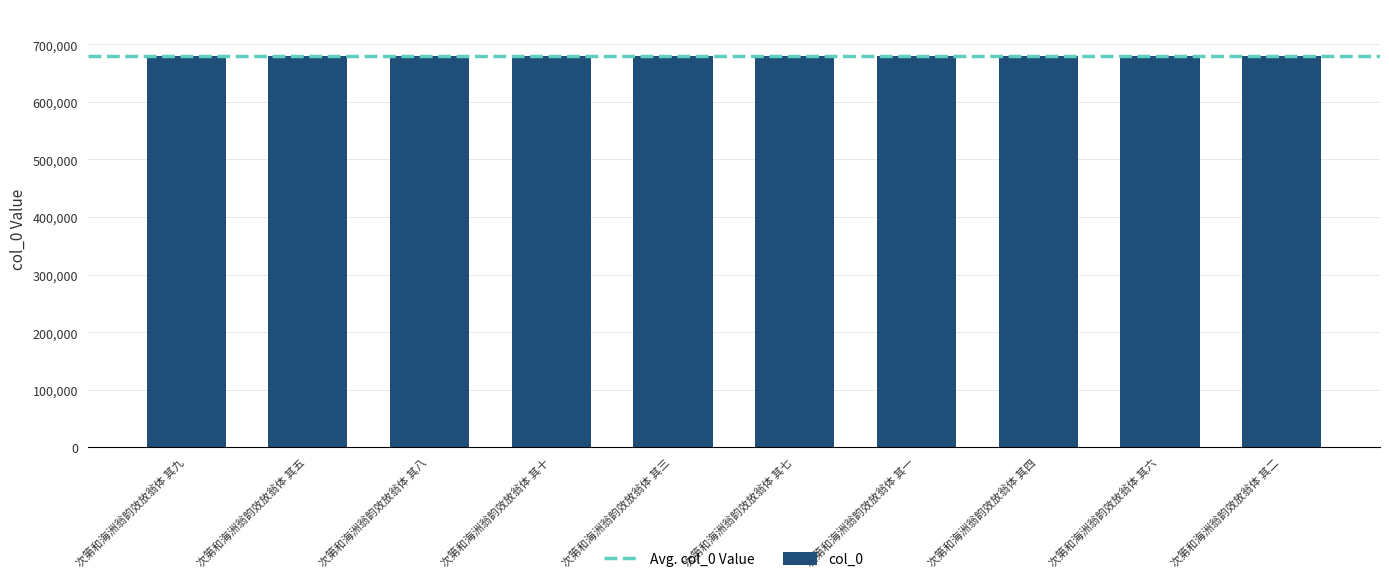

What position from the left is 次第和海洲翁韵效放翁体 其六?

9